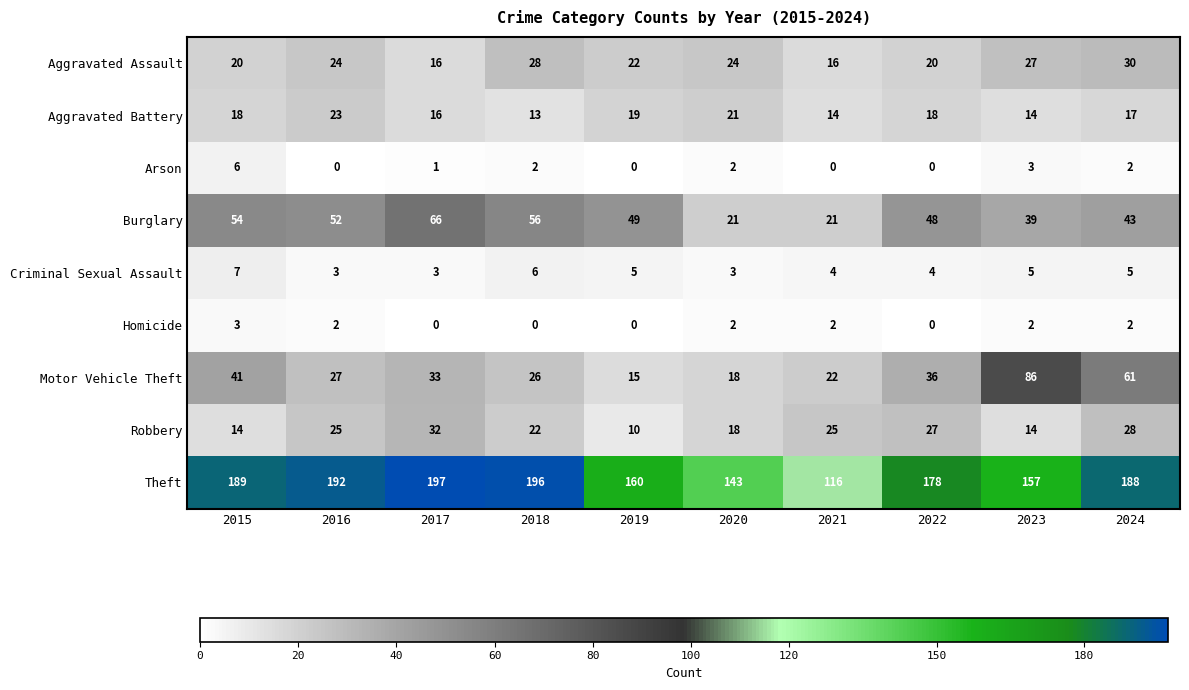

The Theft series shows 59 at 2024. True or false?

False